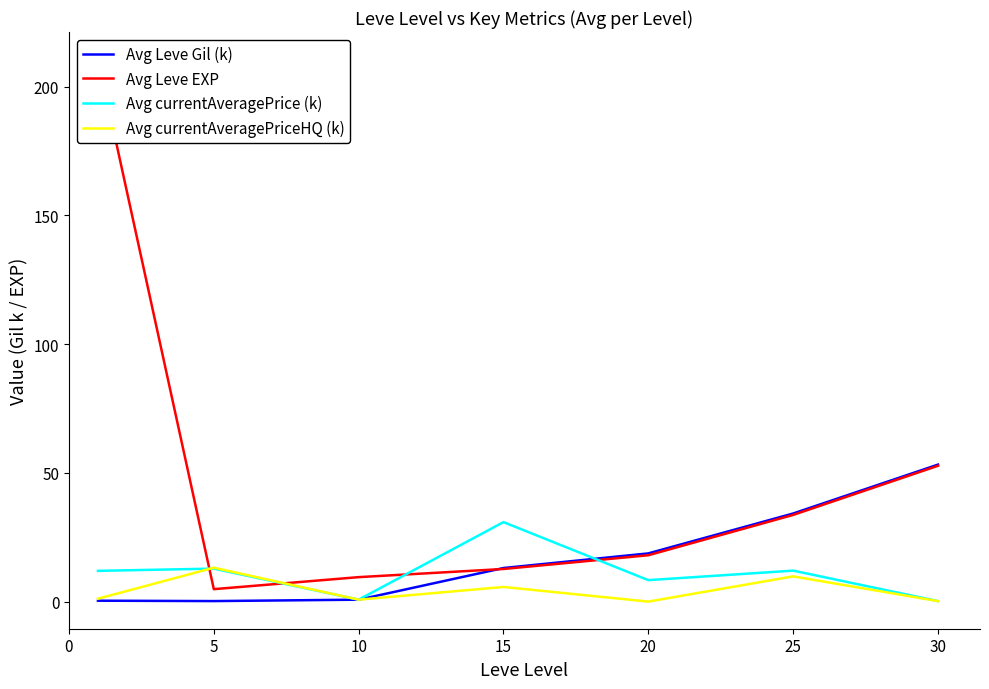

The value of Avg currentAveragePriceHQ (k) at 15 is 5.7. True or false?

True